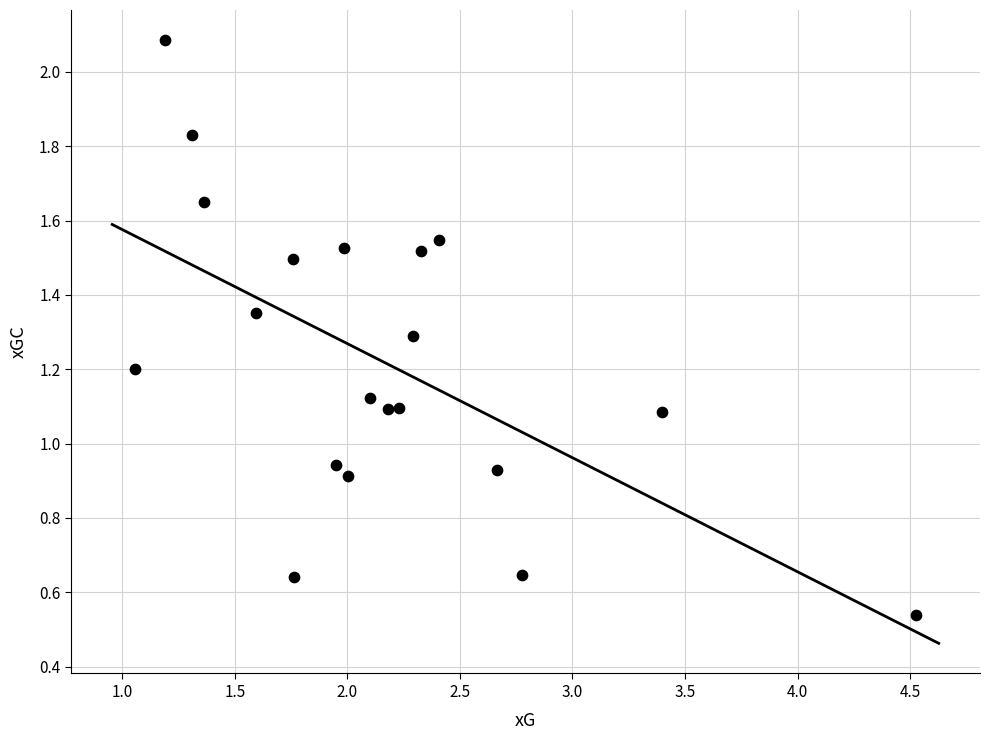

What is the range of X values (max minus min)?

3.5